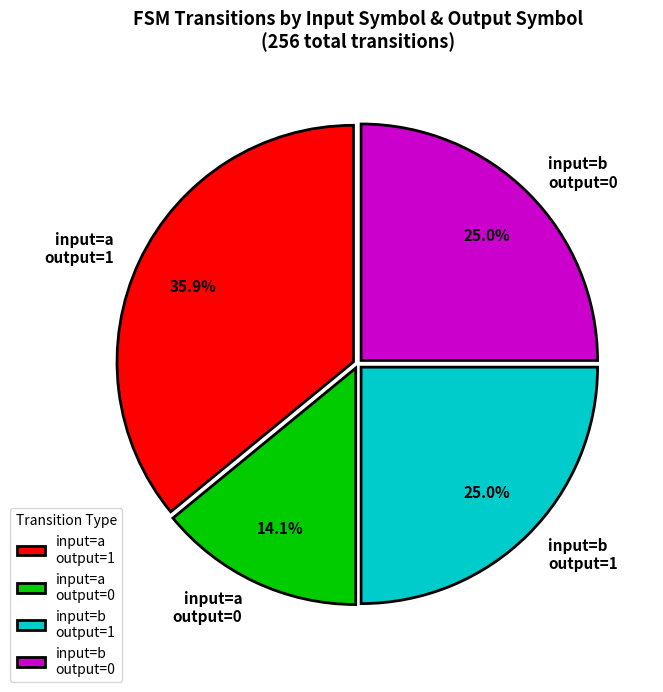

Which has a higher value, input=a output=0 or input=b output=0?

input=b output=0